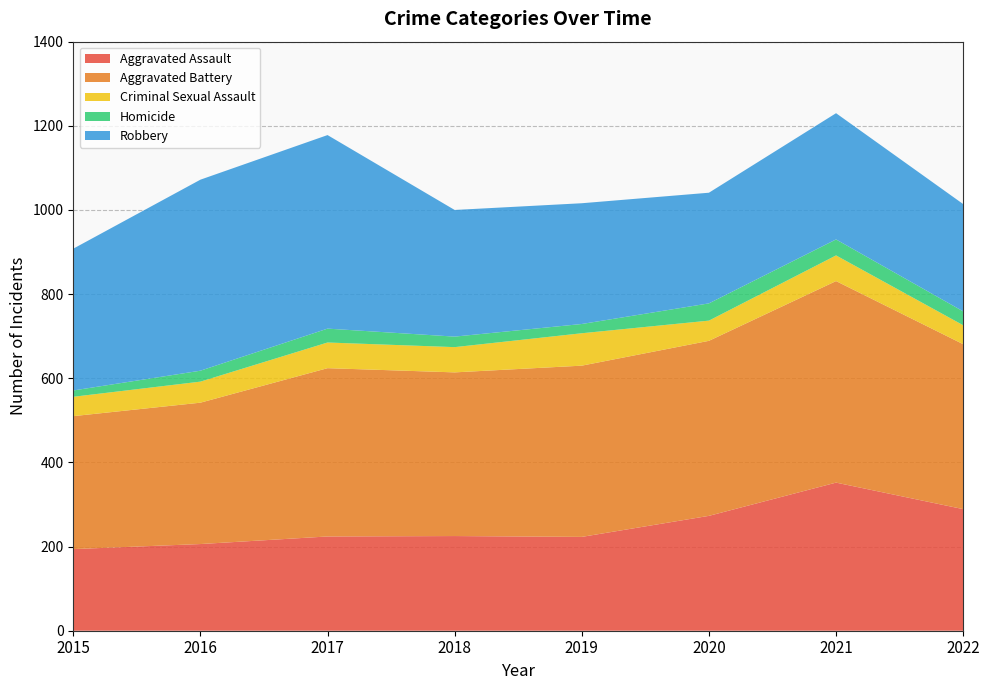

Reading left to right, extract all data points from this chart.

Aggravated Assault: 194	206	224	225	223	273	352	289
Aggravated Battery: 316	336	400	389	407	416	479	392
Criminal Sexual Assault: 46	50	61	60	77	48	61	45
Homicide: 15	26	33	25	22	41	38	33
Robbery: 337	454	460	301	287	263	300	255